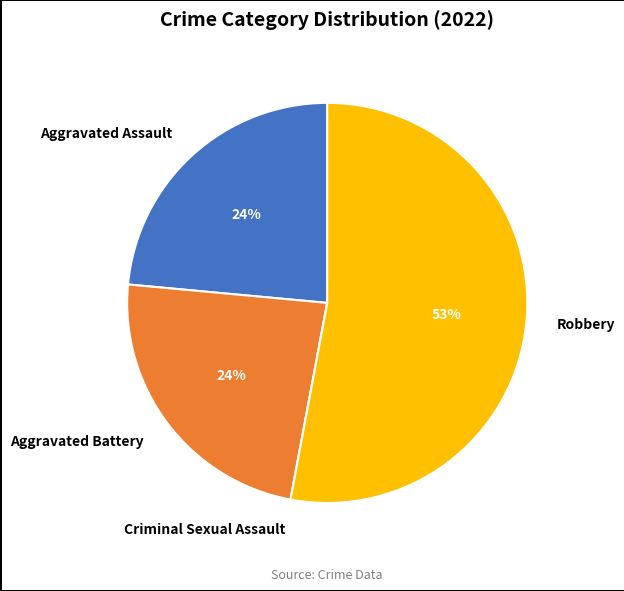

To the nearest percent, what portion does Aggravated Battery represent?

24%